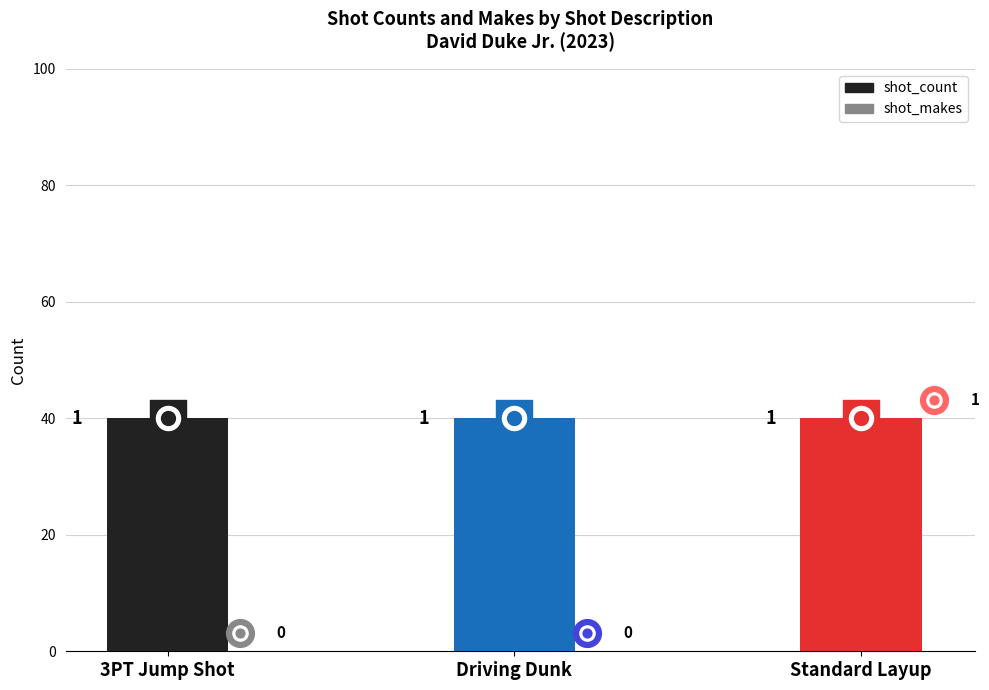

Is the value of shot_makes at 3PT Jump Shot greater than the value of shot_count at 3PT Jump Shot?

No